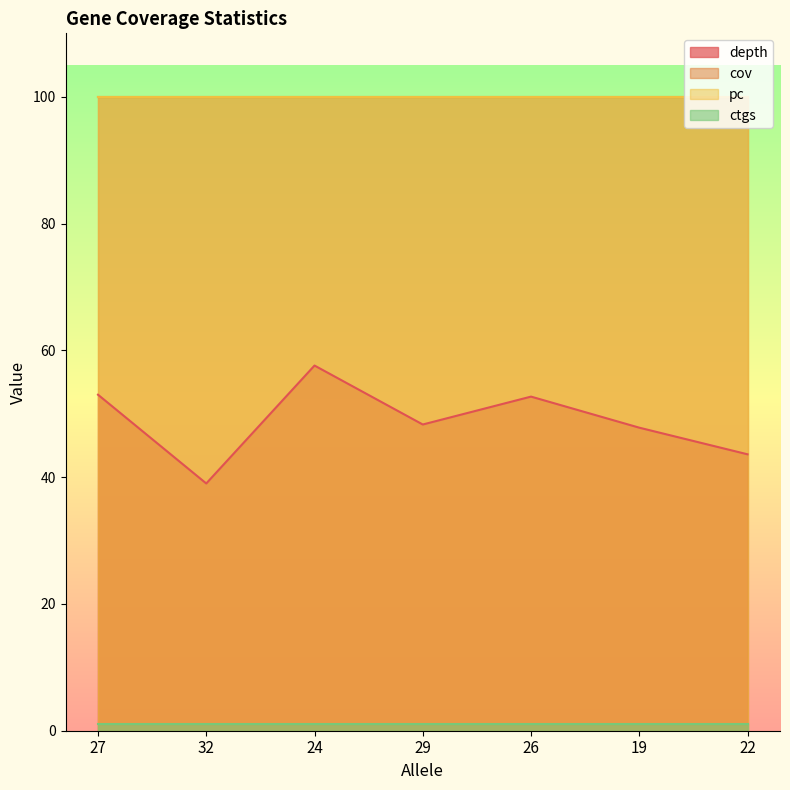

Rank the series at 26 from lowest to highest value.

ctgs, depth, cov, pc